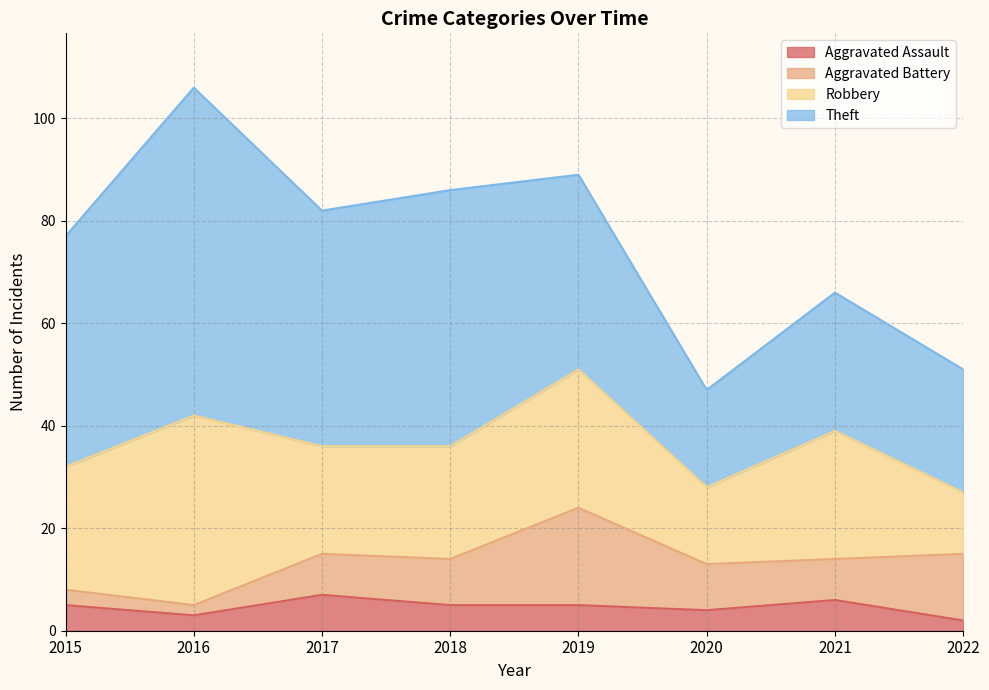

True or false: Aggravated Battery has a value of 8 at 2017.

True